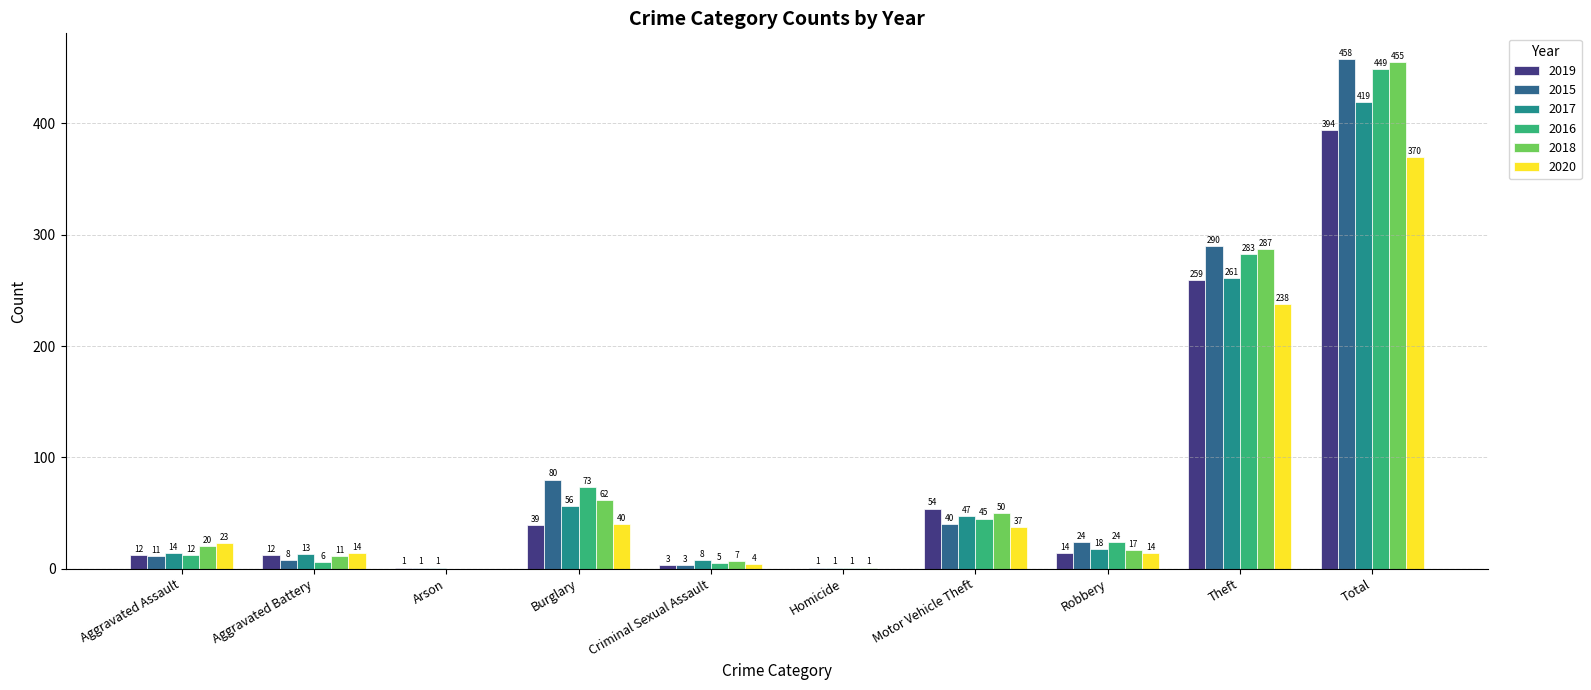

True or false: 2018 has a value of 104 at Theft.

False